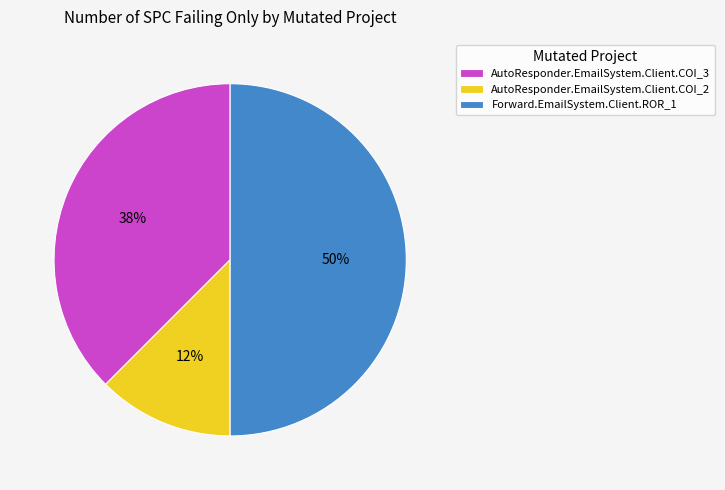

What is the smallest slice in the pie chart?

AutoResponder.EmailSystem.Client.COI_2